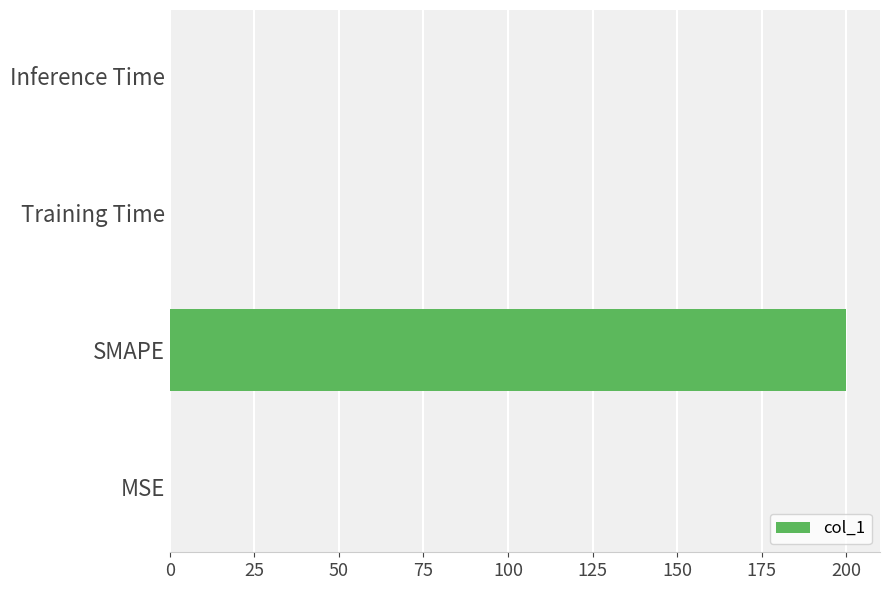

Which label corresponds to the largest value in the chart?

SMAPE